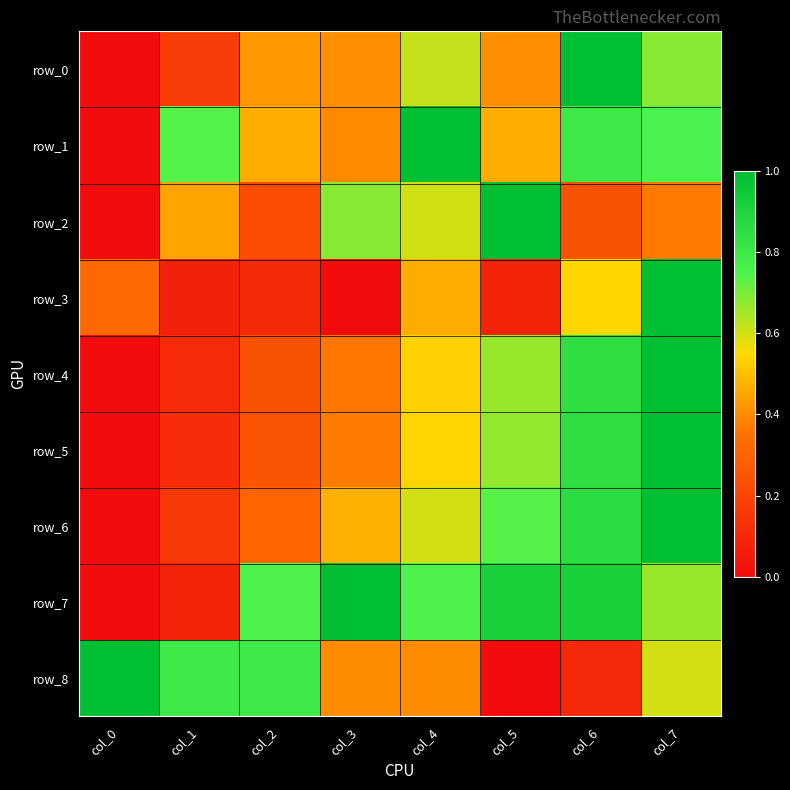

At how many categories does at least one series exceed 0?

8